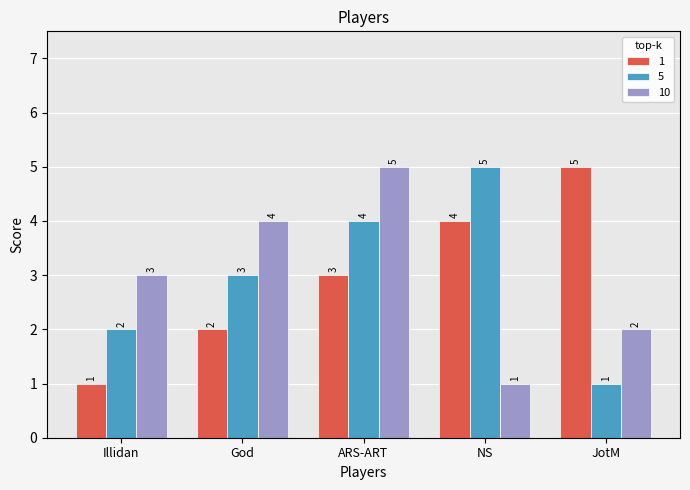

What is the label of the 4th bar from the right?

God